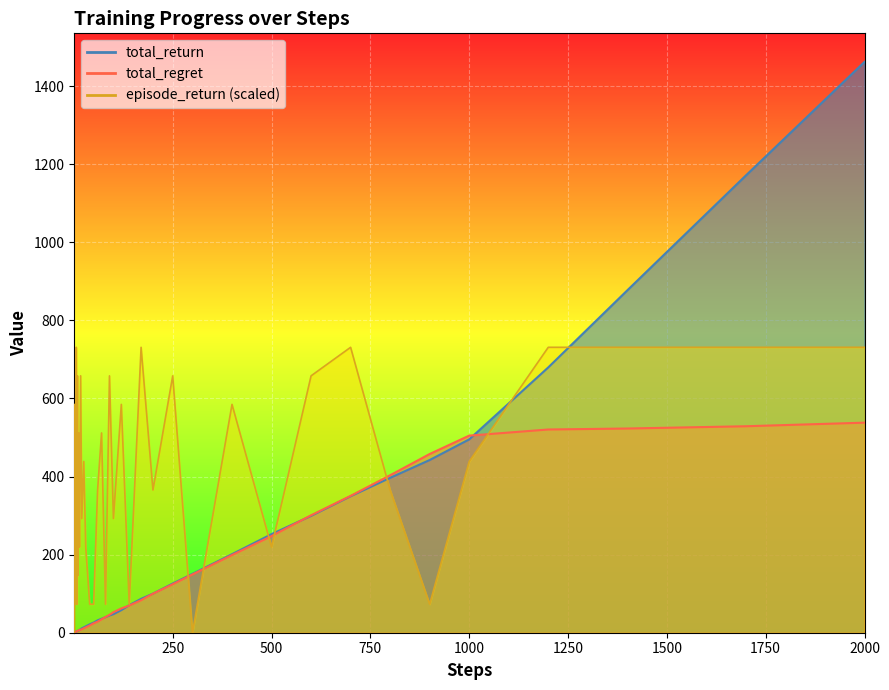

How many lines are shown in the chart?

3